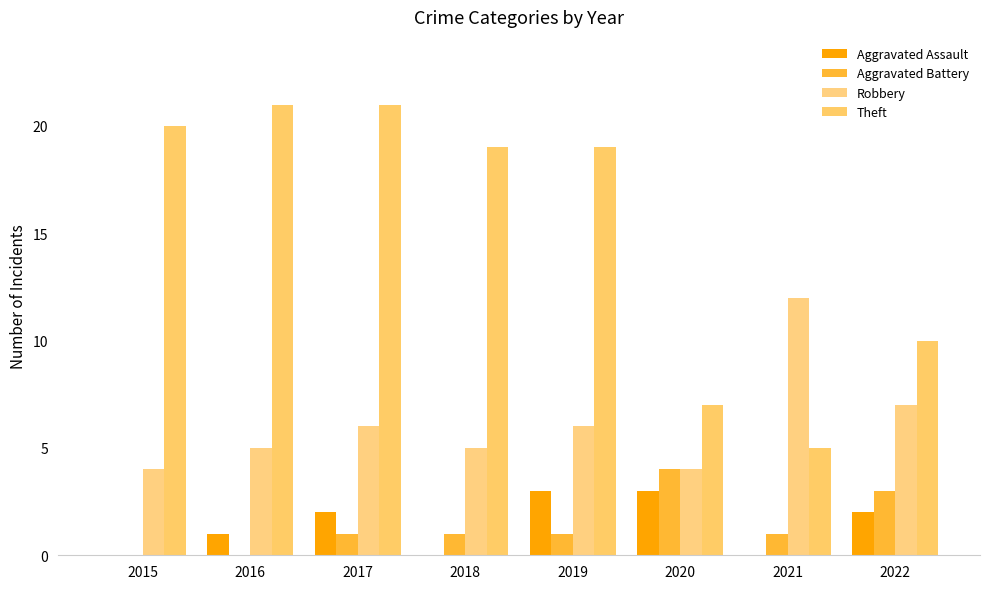

Reading left to right, transcribe all the data shown in this chart.

Aggravated Assault: 0	1	2	0	3	3	0	2
Aggravated Battery: 0	0	1	1	1	4	1	3
Robbery: 4	5	6	5	6	4	12	7
Theft: 20	21	21	19	19	7	5	10